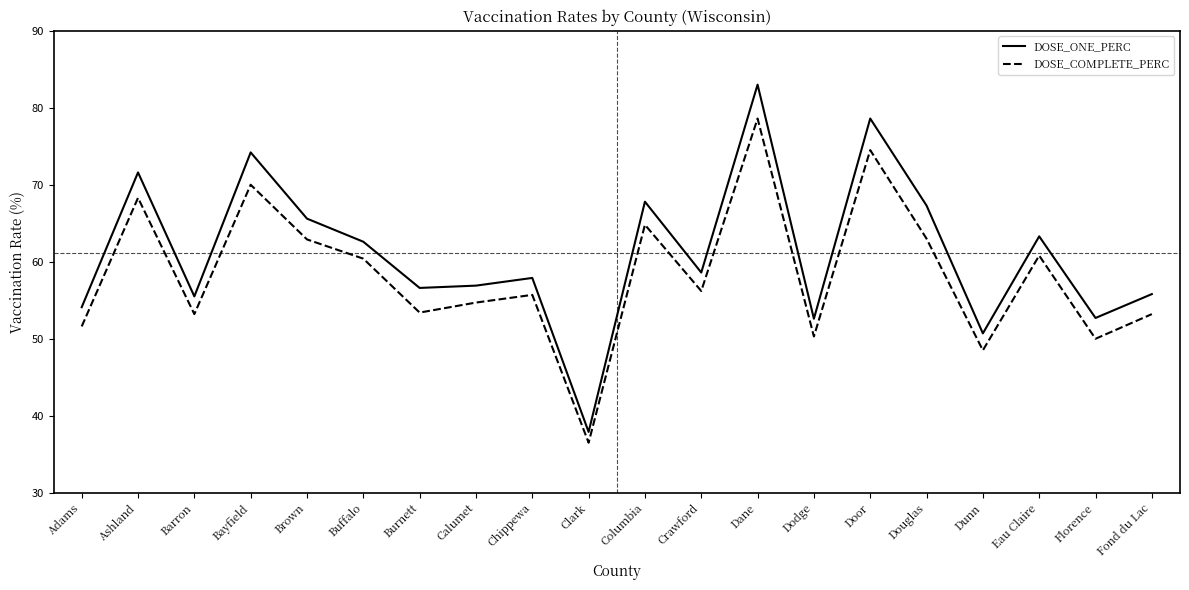

Count the number of data series in this chart.

2